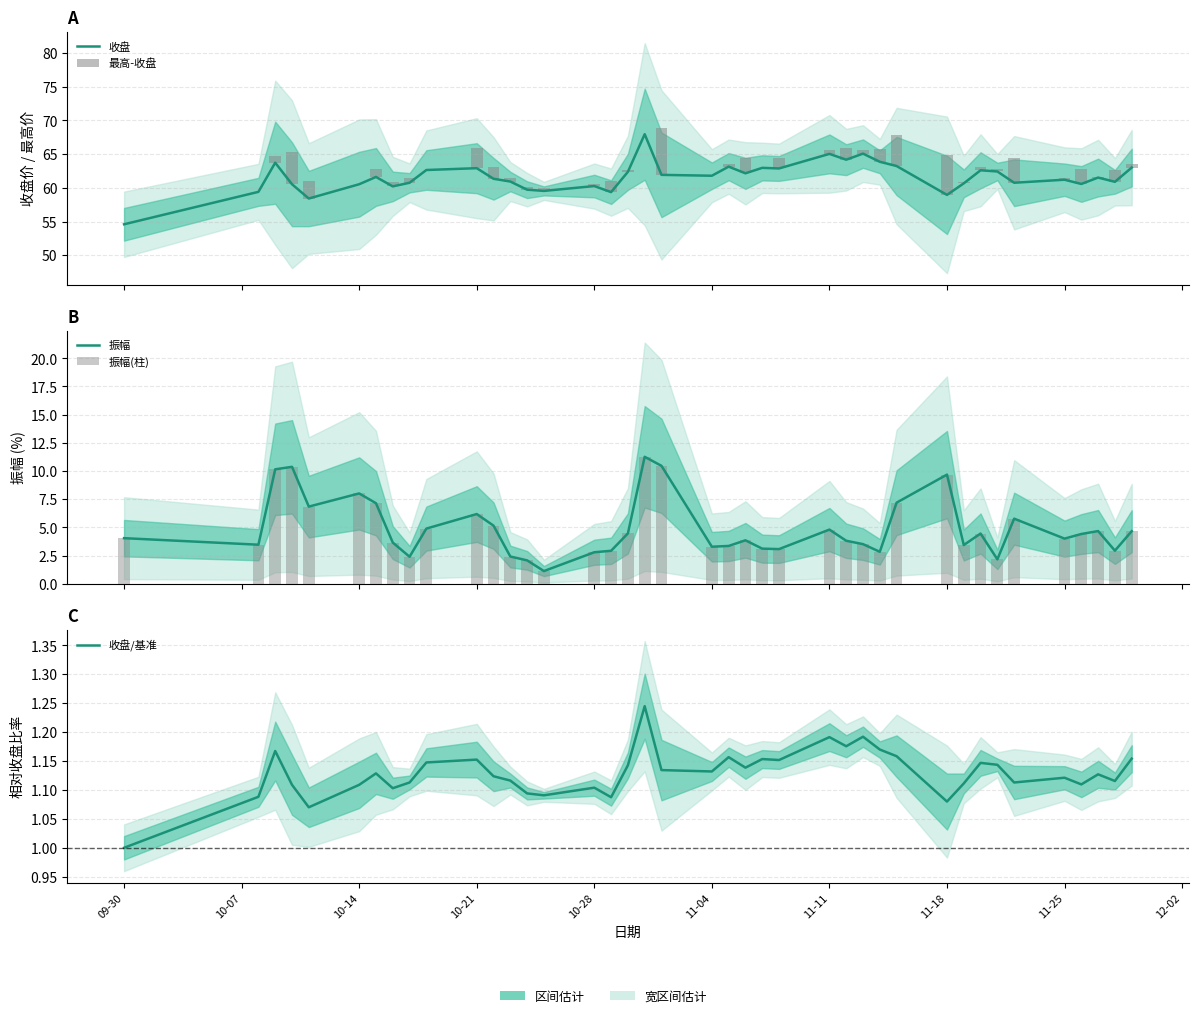

The 收盘/基准 series shows 1.7 at 10-21. True or false?

False